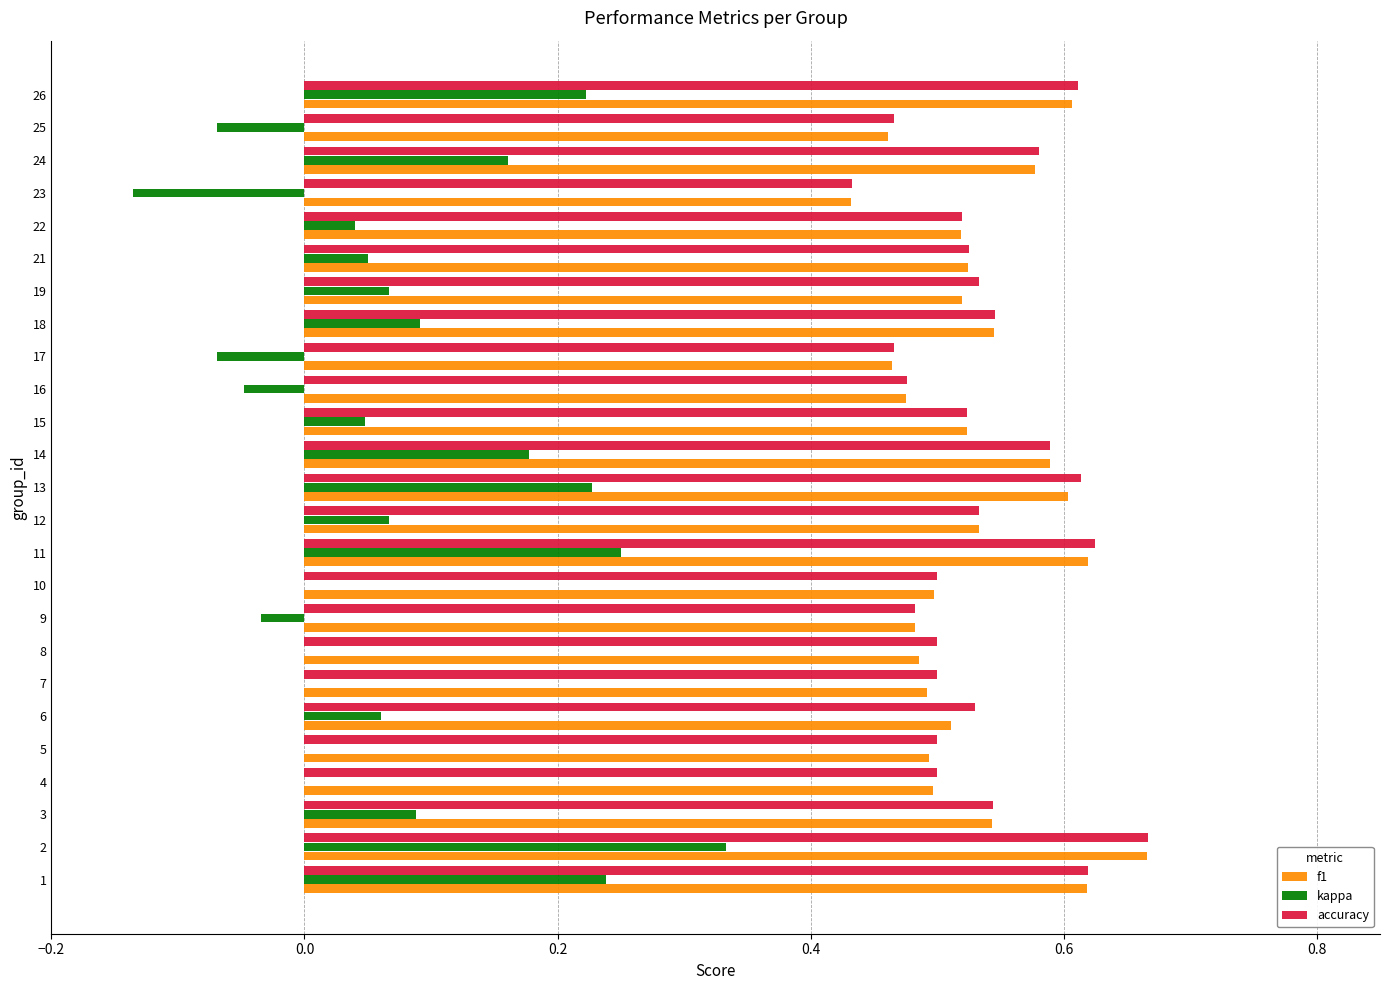

Is the value of kappa at 1 greater than the value of f1 at 5?

No